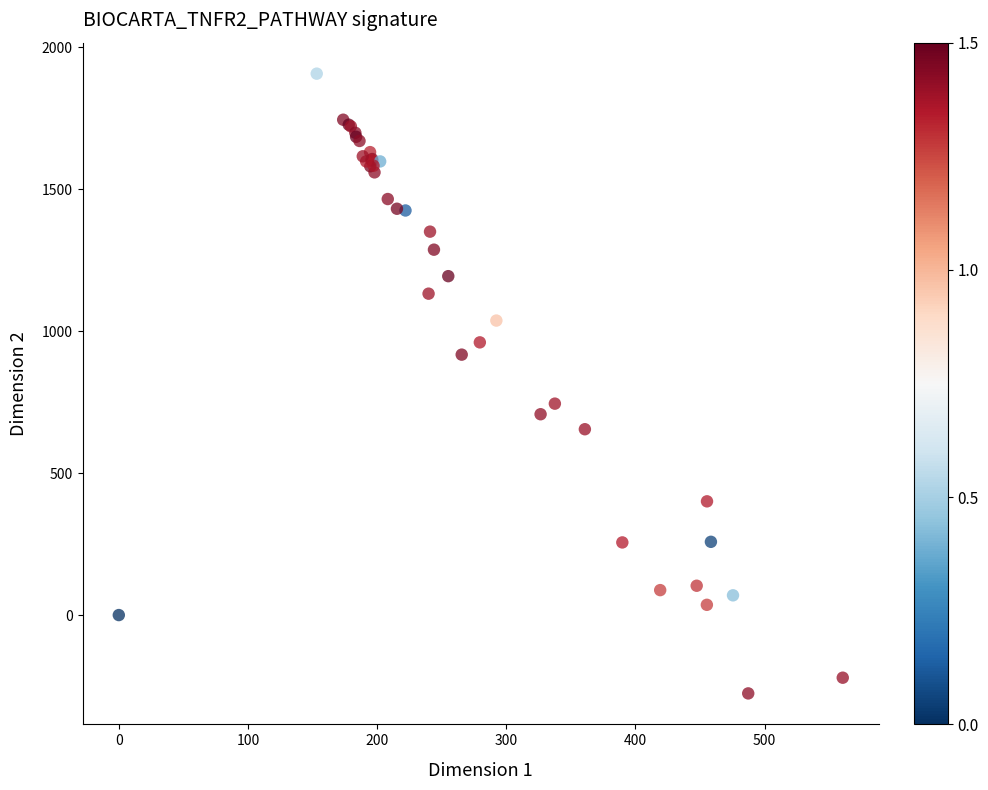

What Y value in the scatter plot is closest to 815?

744.7